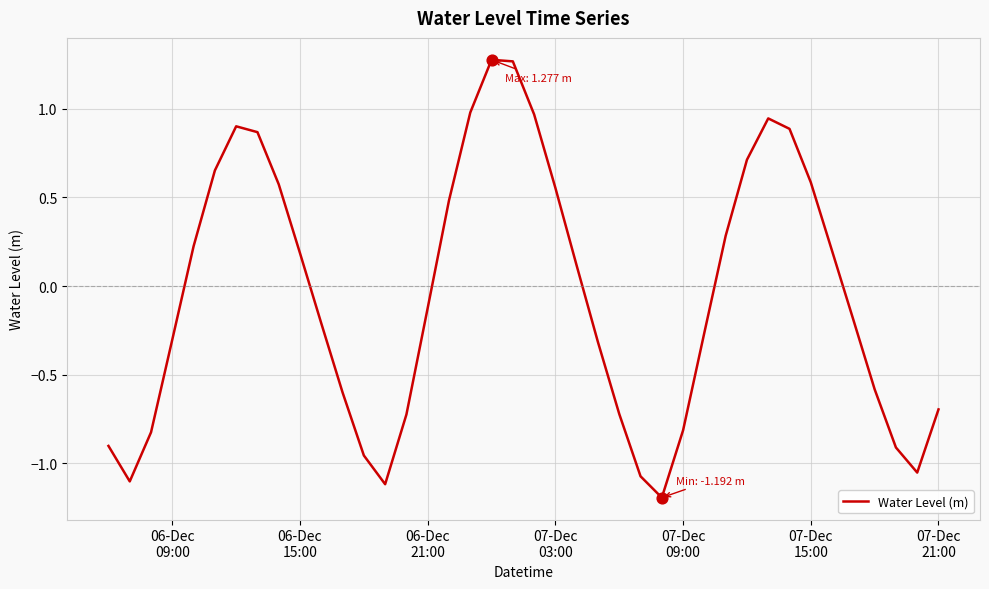

What is the difference between the maximum and minimum values?

2.5